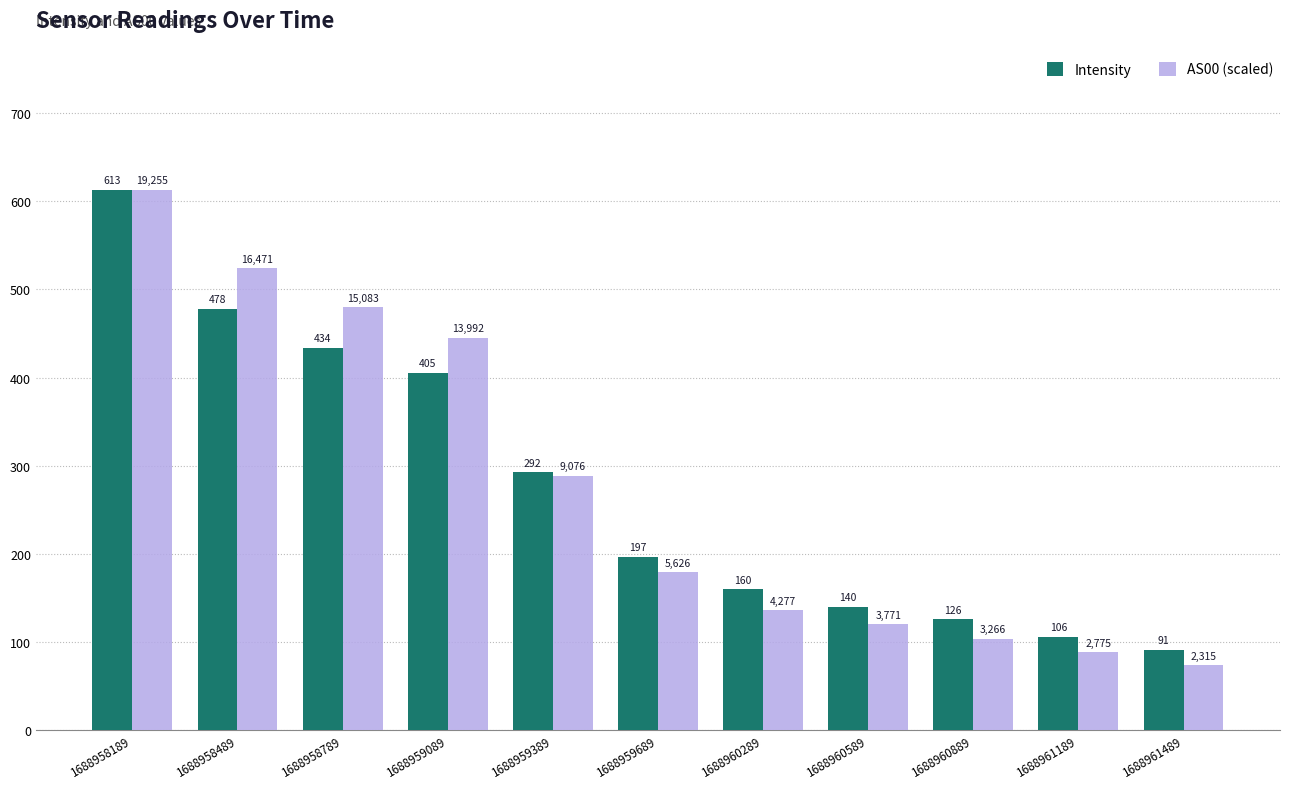

What is the highest value of the AS00 (scaled) series?

613.0